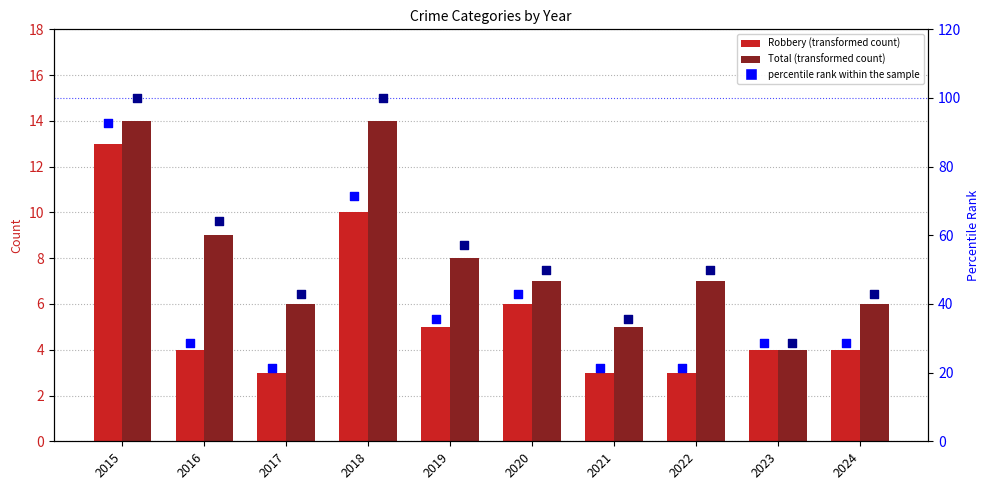

What is the total value across all series at 2018?

195.4